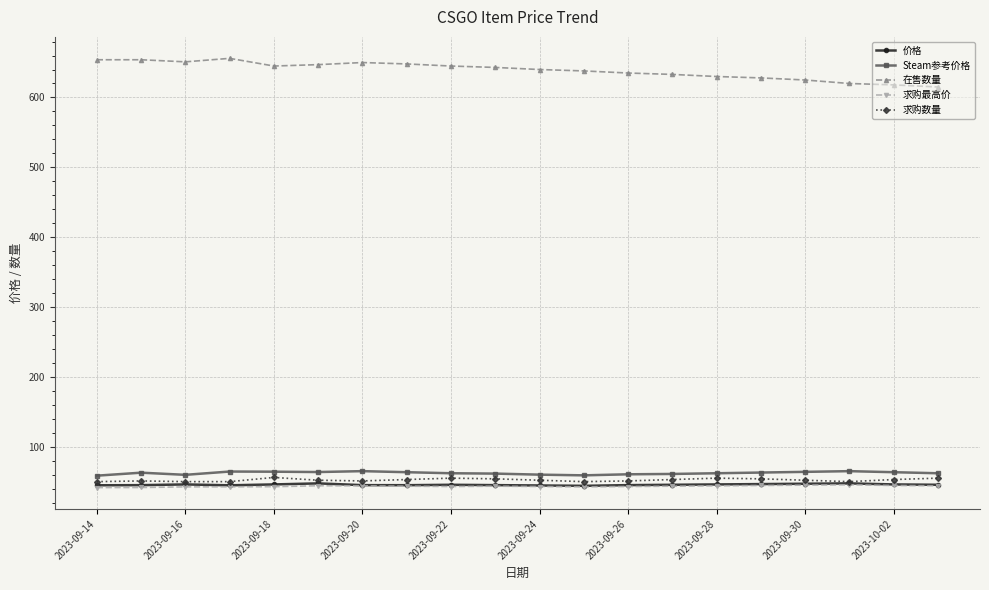

At how many categories does at least one series exceed 79?

20